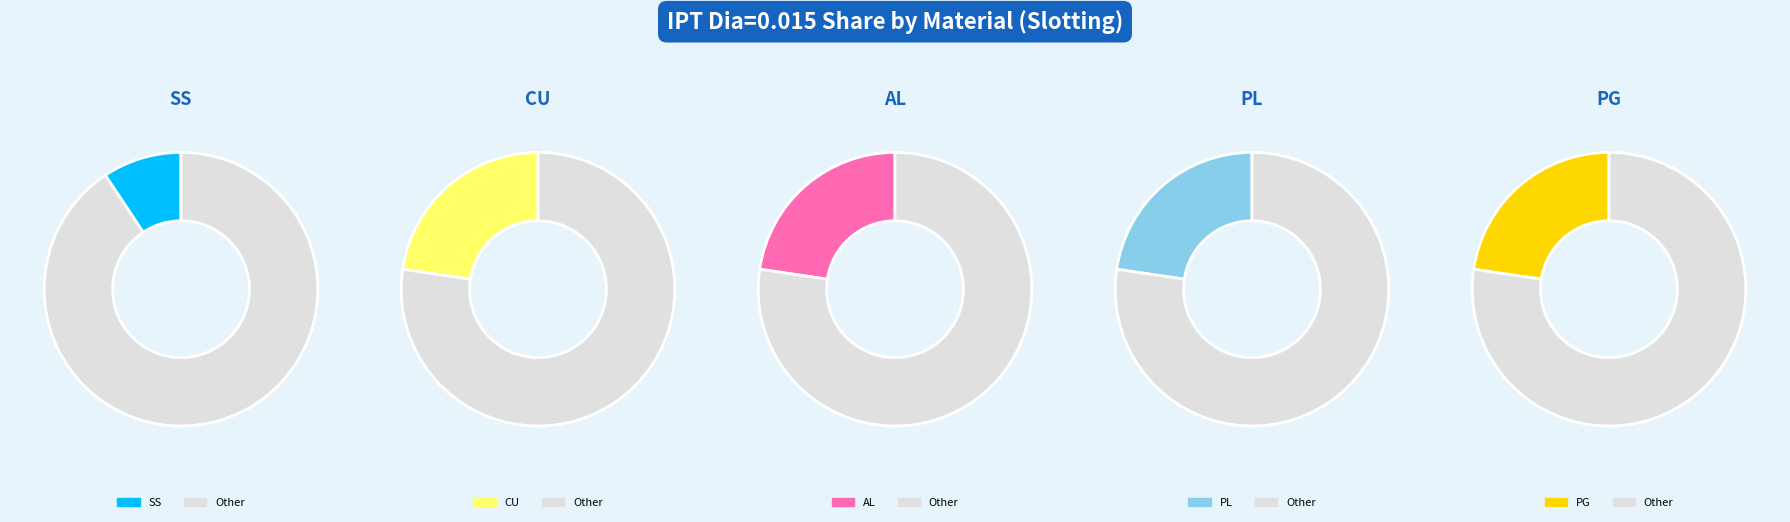

Rank the categories by value from lowest to highest.

SS, CU, AL, PL, PG